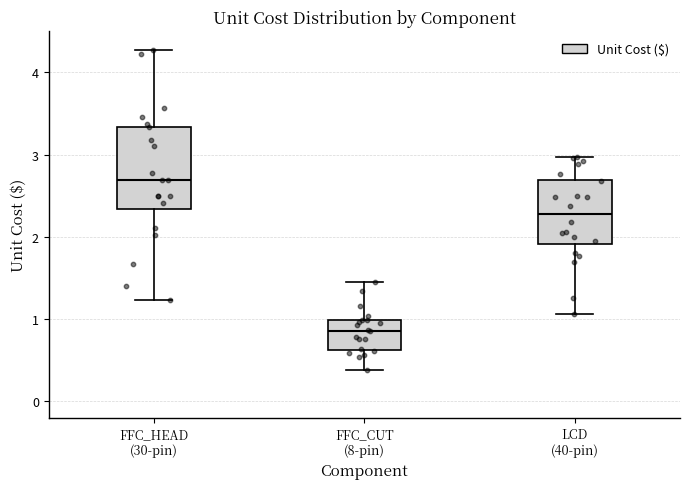

Which box is the tallest, from its lower edge to its upper edge?

FFC_HEAD (30-pin)